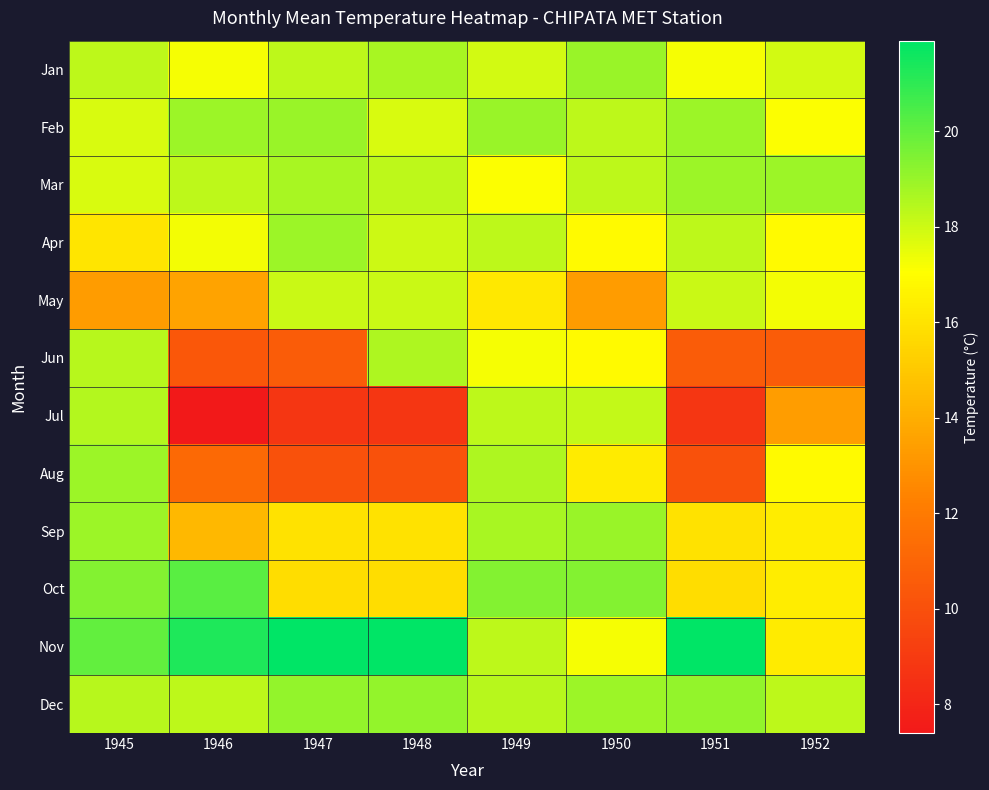

Between 1951 and 1949, which is larger?

1949